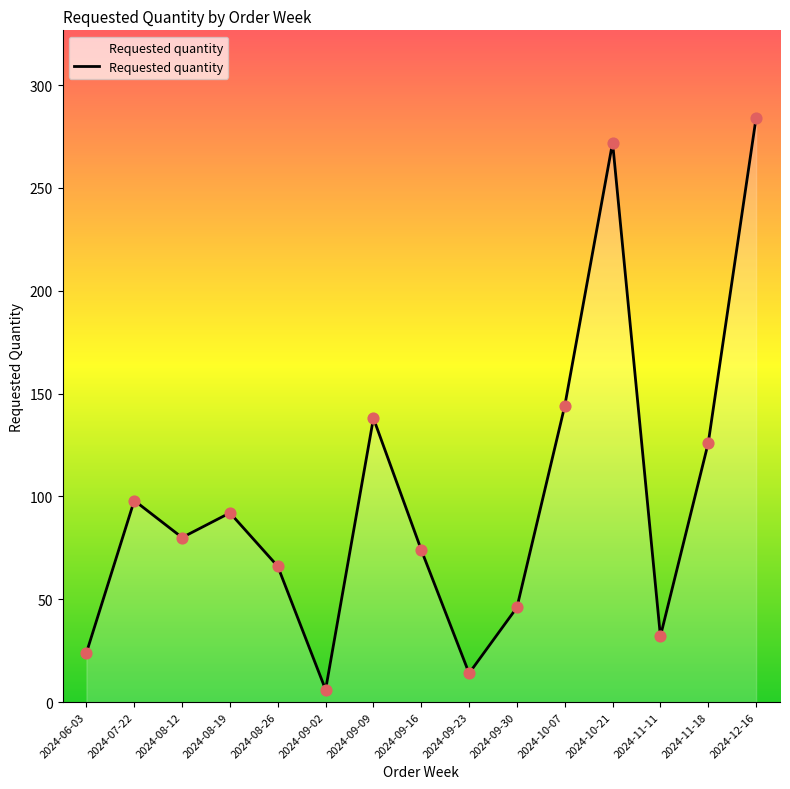

Which has a higher value, 2024-10-21 or 2024-12-16?

2024-12-16